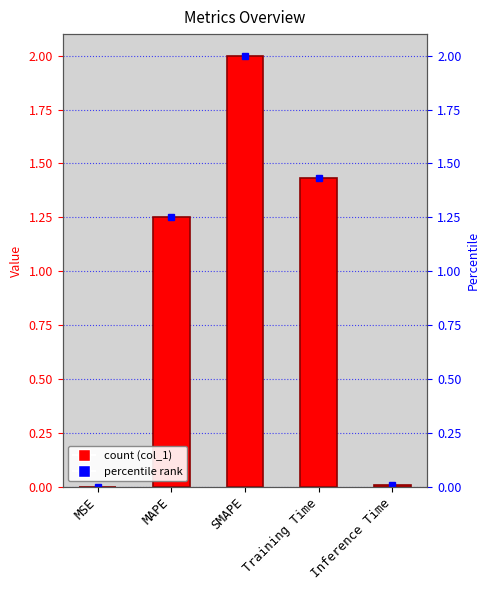

What is the difference between the second highest and minimum values?

1.4